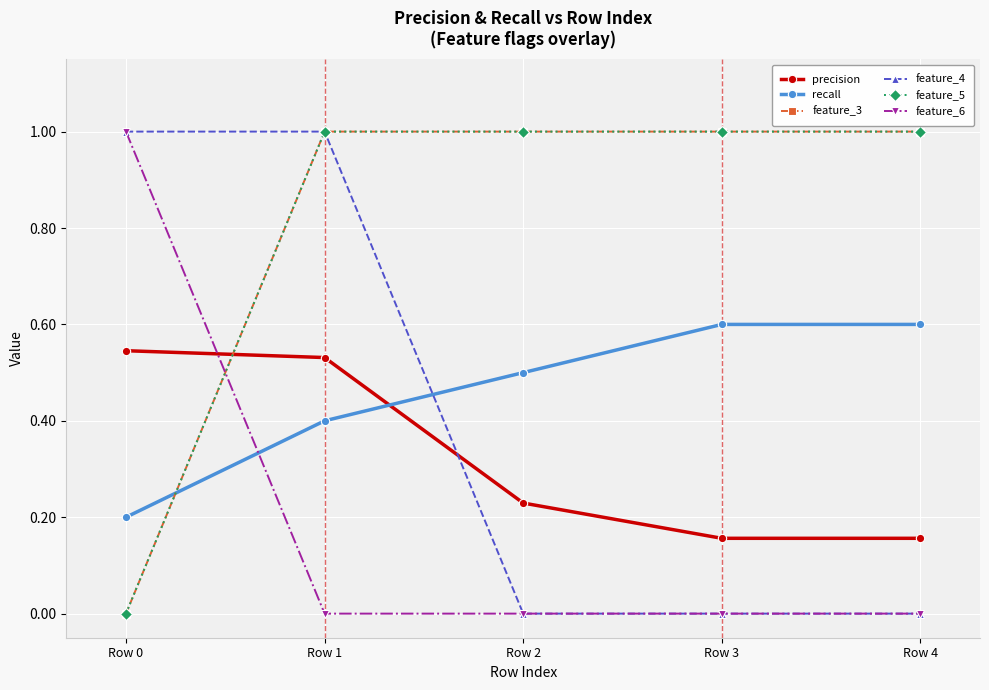

Which series changed the most between Row 0 and Row 1?

feature_3